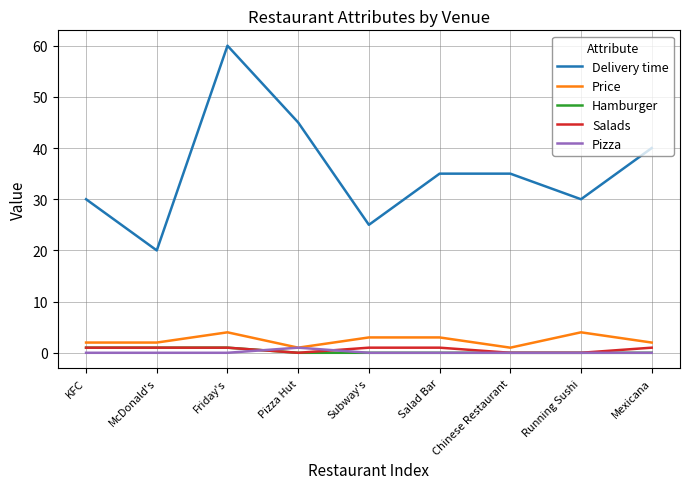

Which series has the largest total across all categories?

Delivery time